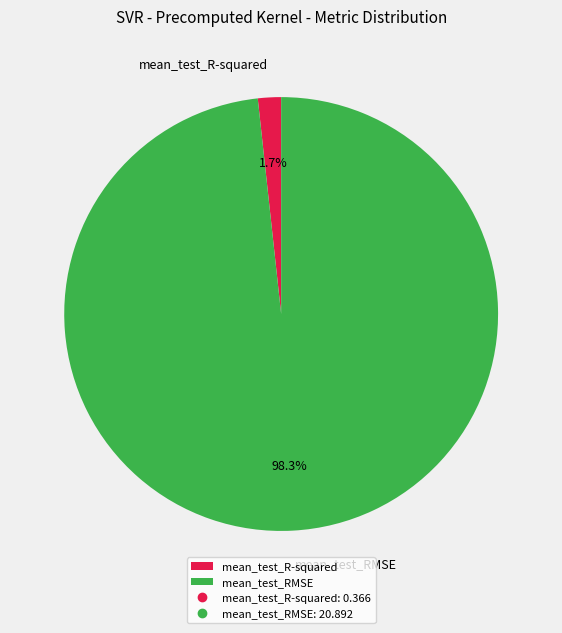

Does mean_test_R-squared account for over 50% of the chart?

No